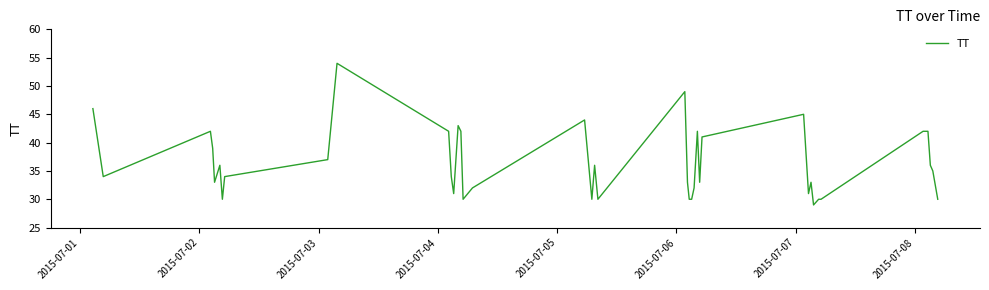

What is the minimum value shown in the chart?

29